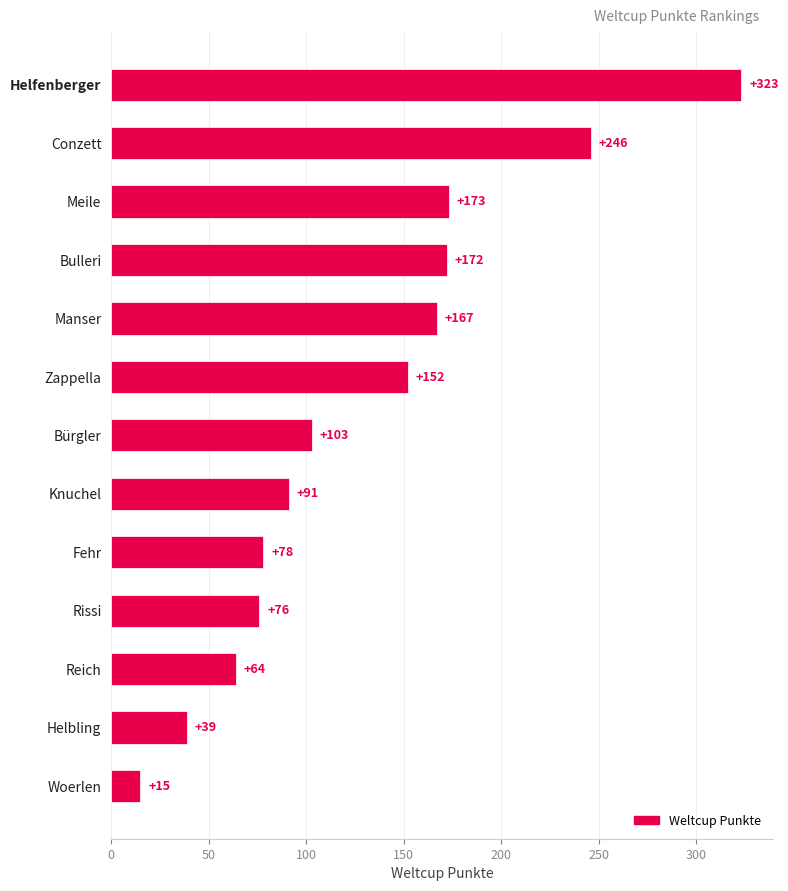

Is it true that the value at Zappella is 152?

True